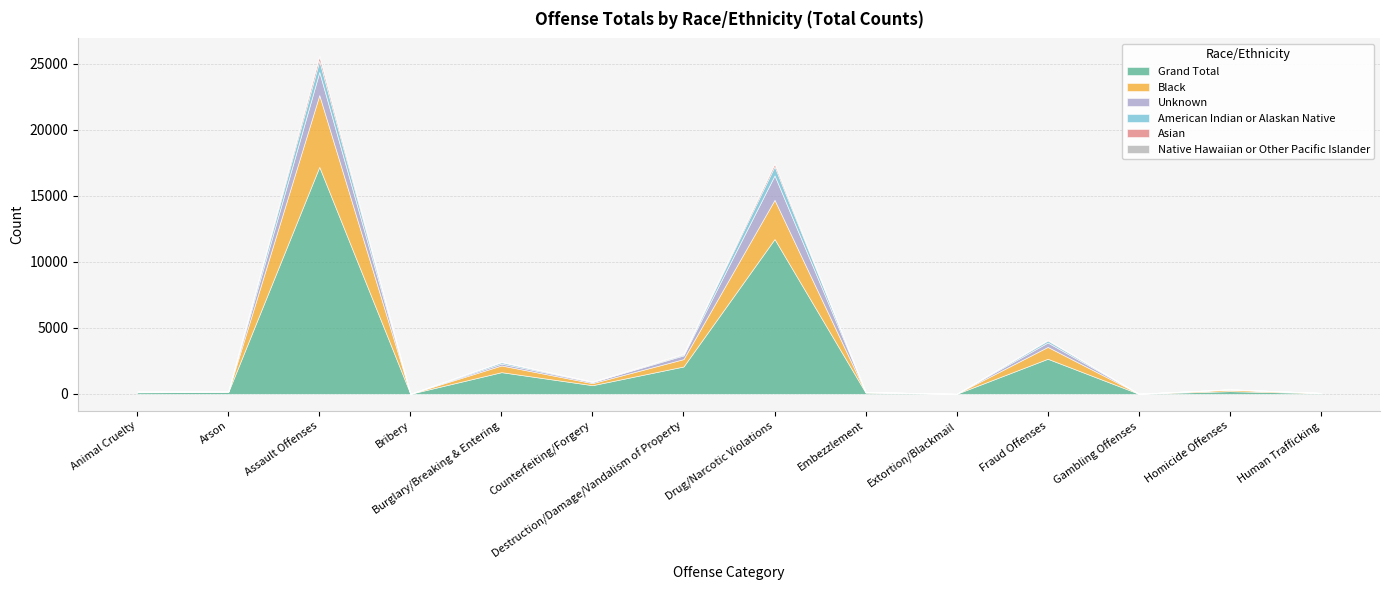

Between Extortion/Blackmail and Assault Offenses, which is larger?

Assault Offenses